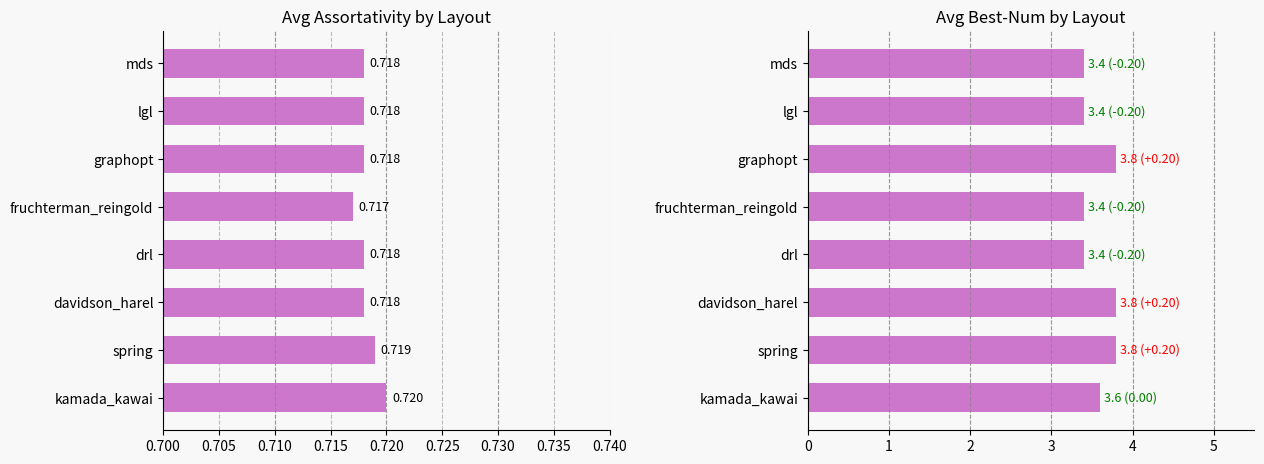

Does the chart contain stacked bars?

No